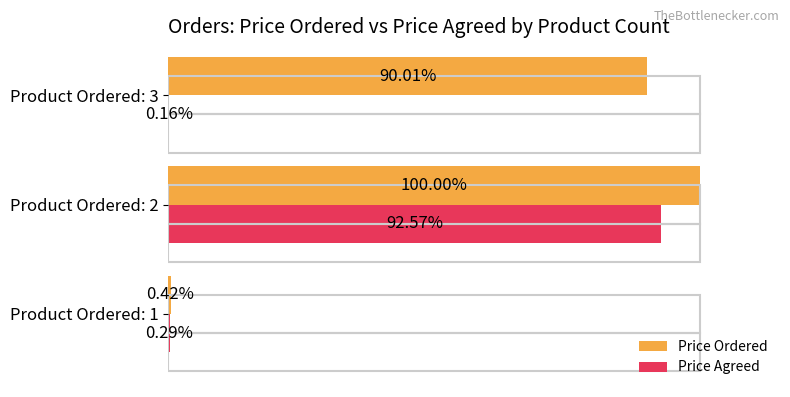

Rank the series at Product Ordered: 1 from highest to lowest value.

Price Ordered, Price Agreed